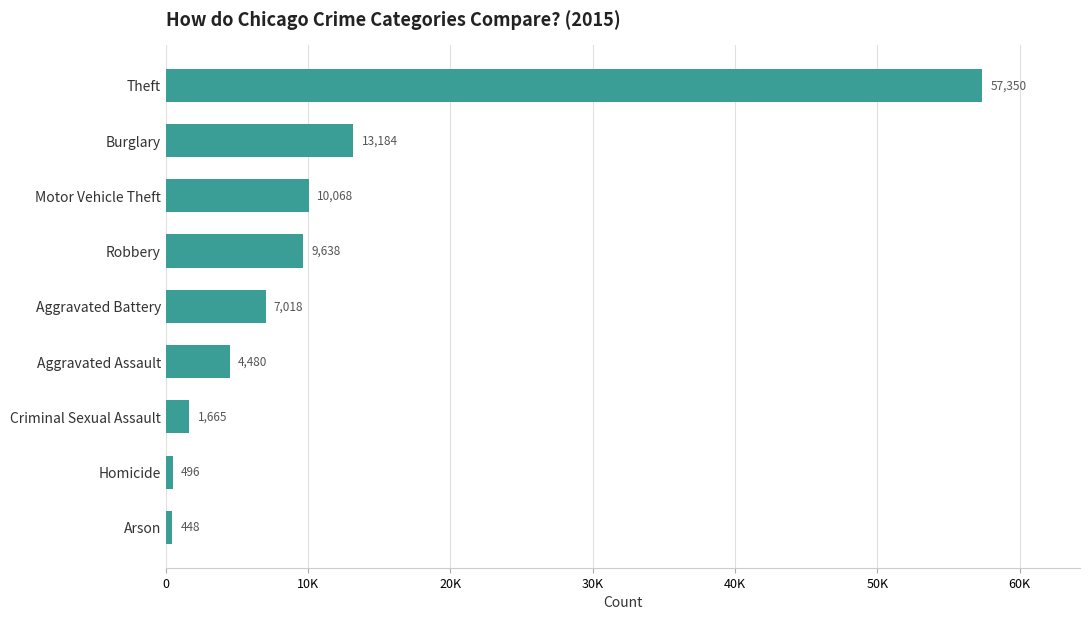

Are the bars horizontal?

Yes